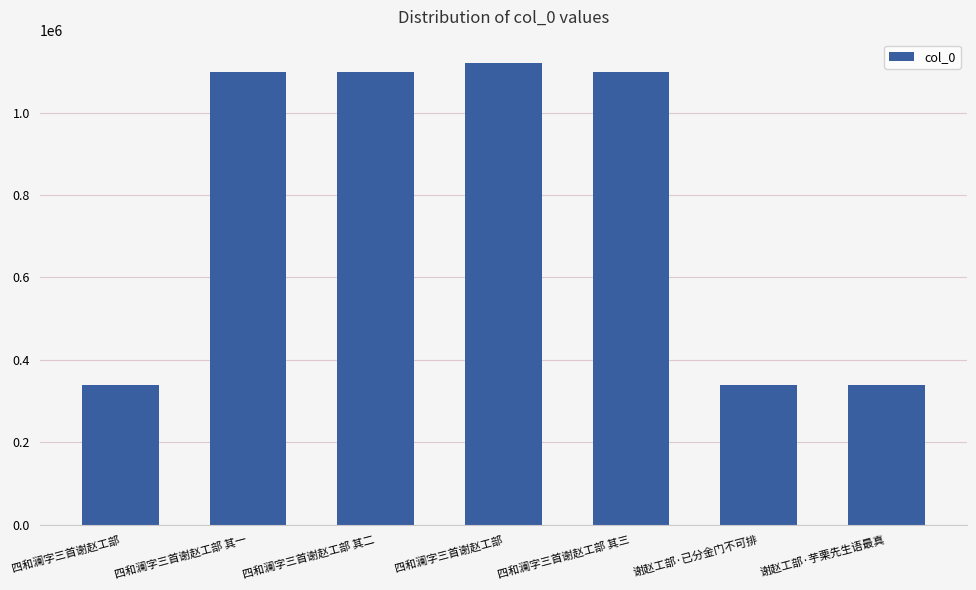

What is the value of the 6th bar from the left?

339636